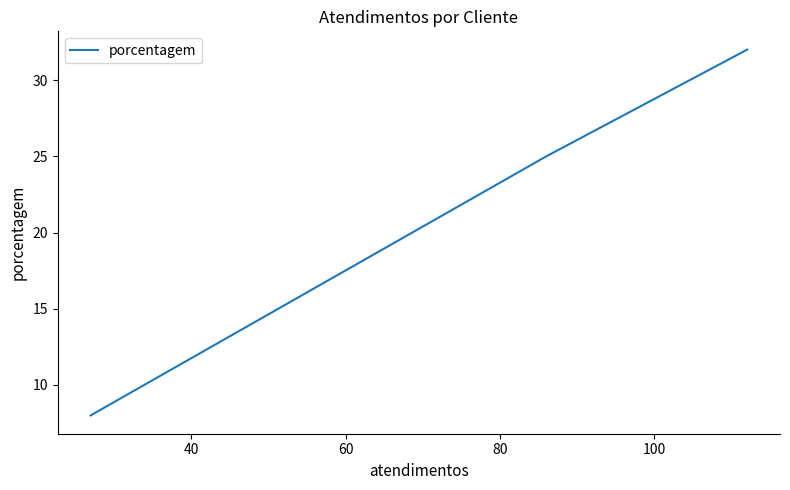

What is the maximum value shown in the chart?

32